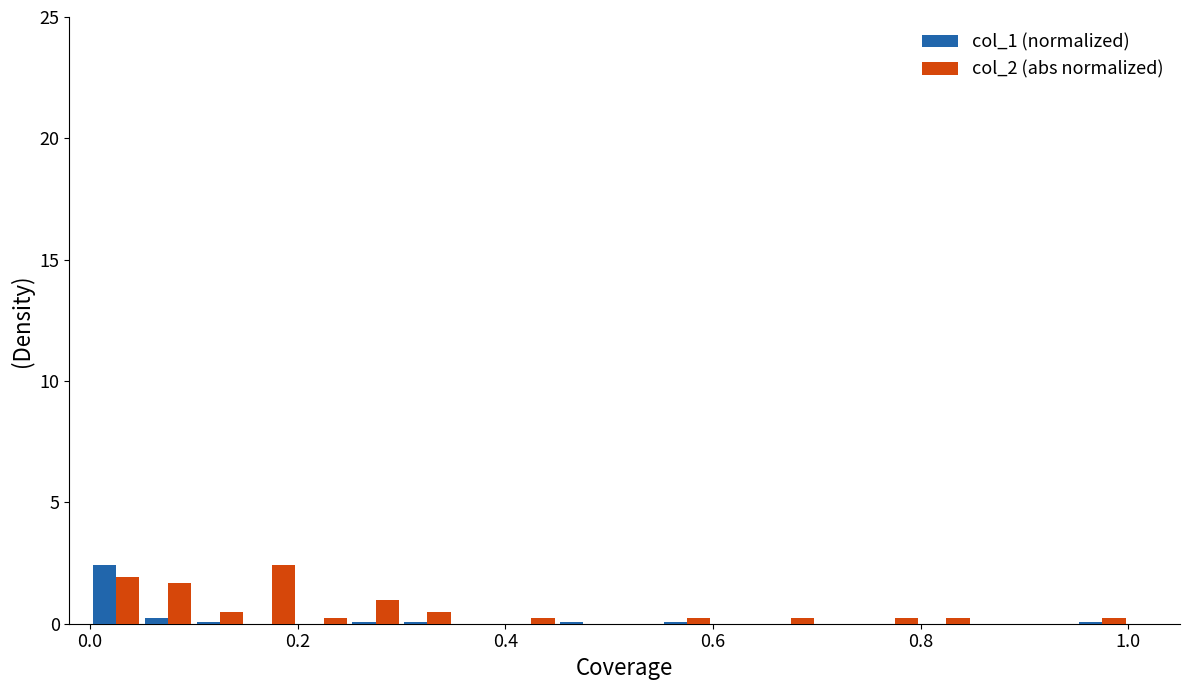

What is the greatest value displayed?

2.4